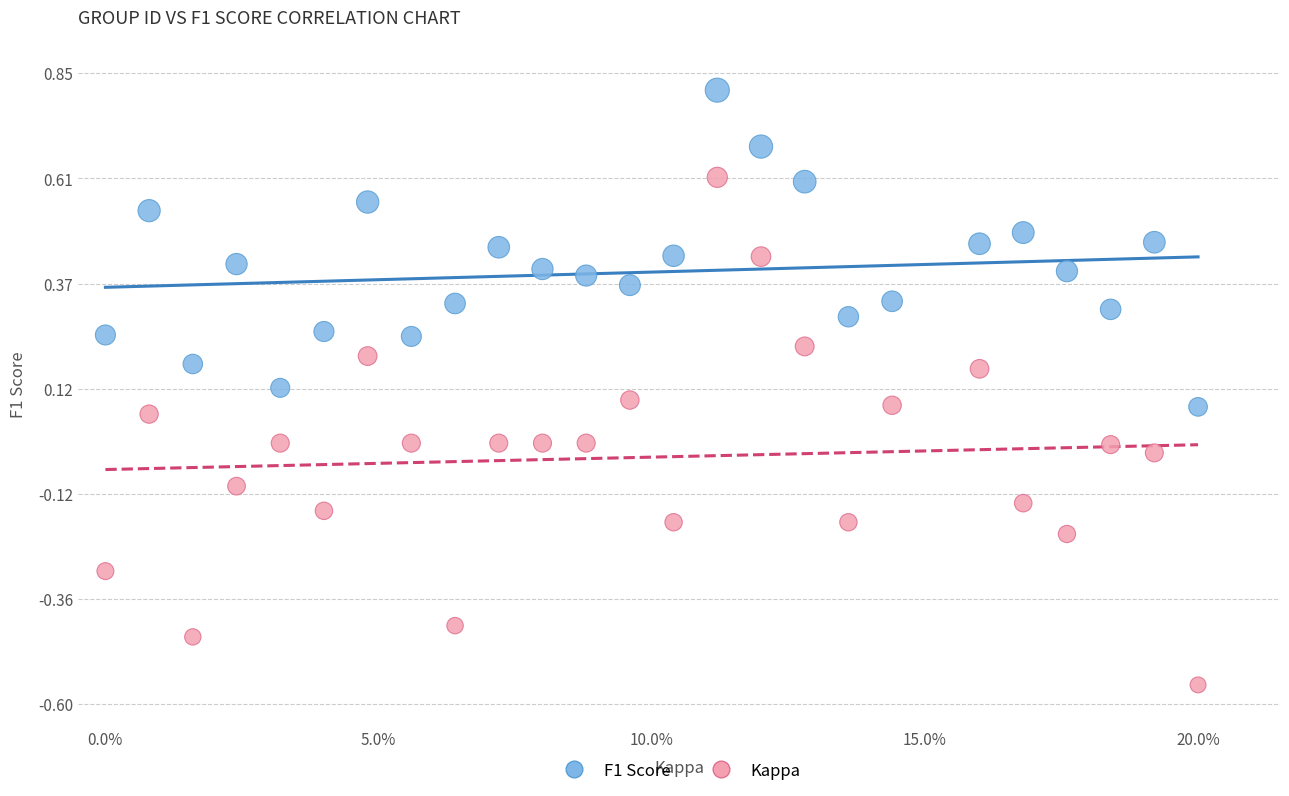

Which series has the widest spread of Y values?

Kappa